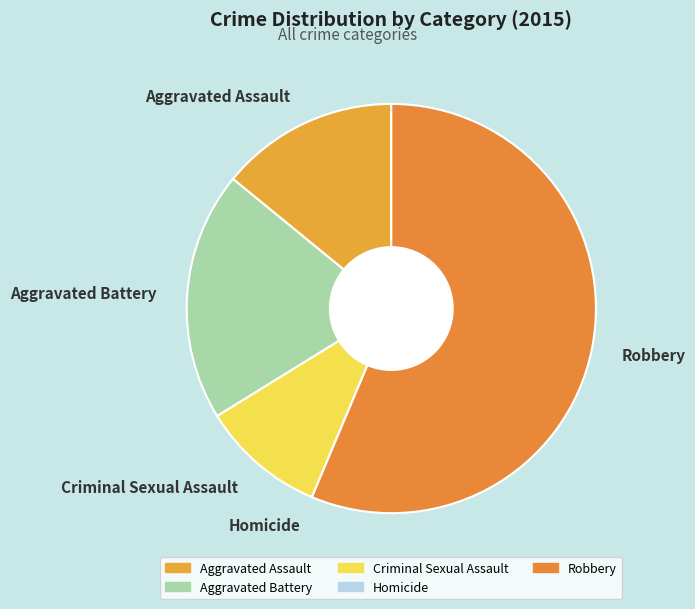

Which slice represents more than half of the pie?

Robbery